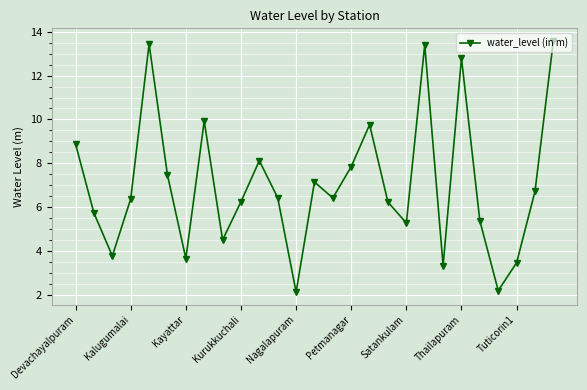

How many points are higher than both their immediate neighbors (excluding endpoints)?

7